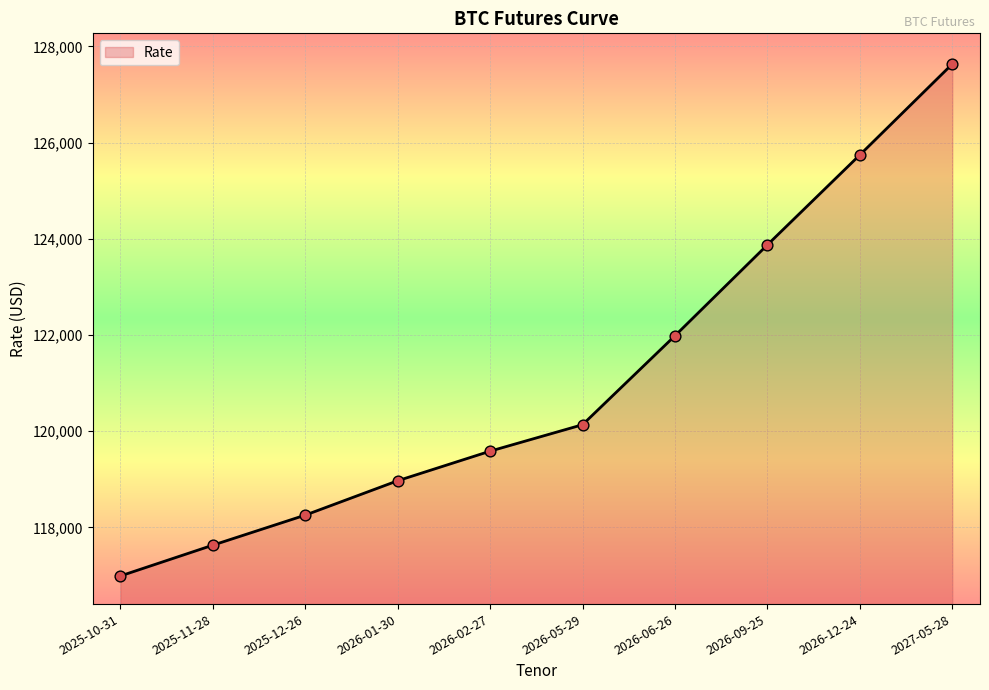

Between 2026-06-26 and 2026-01-30, which is larger?

2026-06-26